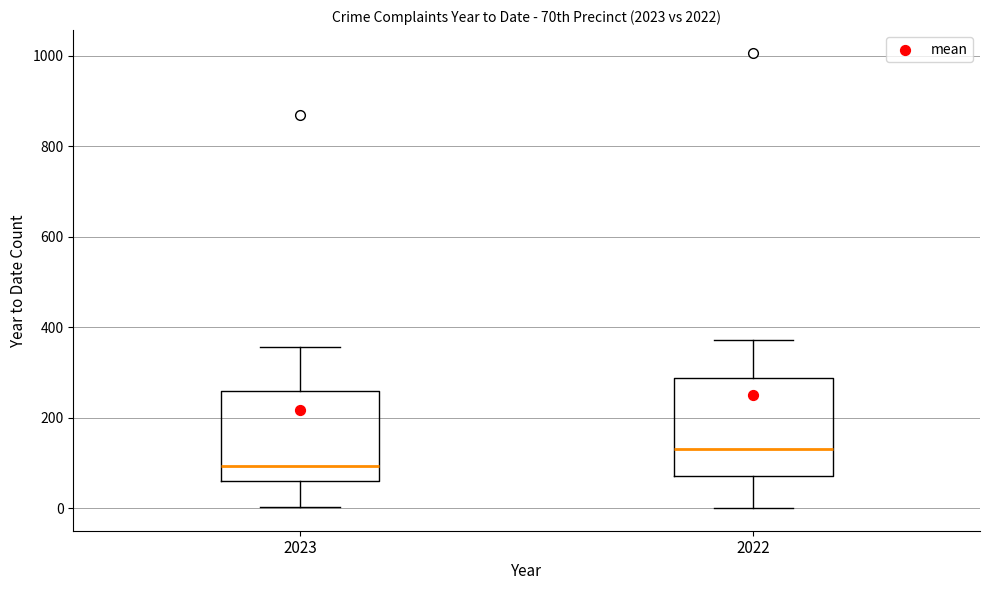

Reading left to right, read every box against the y-axis: the position of its median line, the range the box covers, and the ends of its whiskers. The values are not printed on the chart, so give them approximately, as read against the axis.

2023: median 100, box 60 to 260, whiskers 0 to 360
2022: median 140, box 80 to 280, whiskers 0 to 380